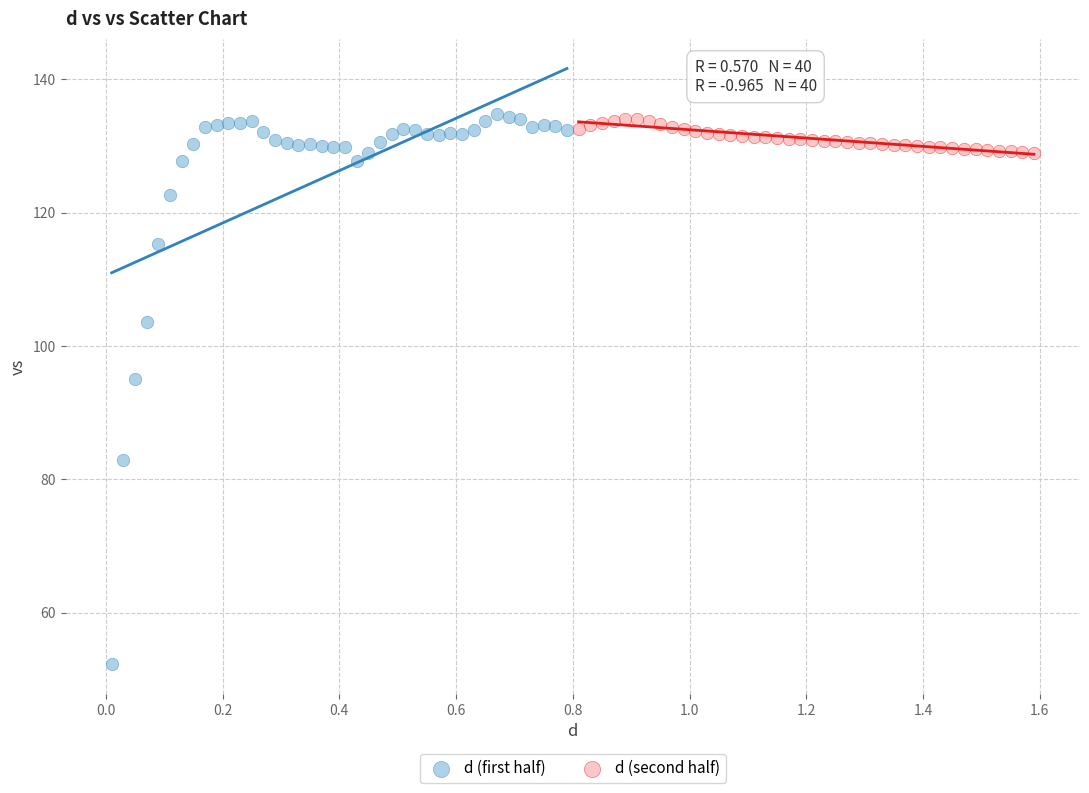

What are all the series names shown in the legend?

d (first half), d (second half)